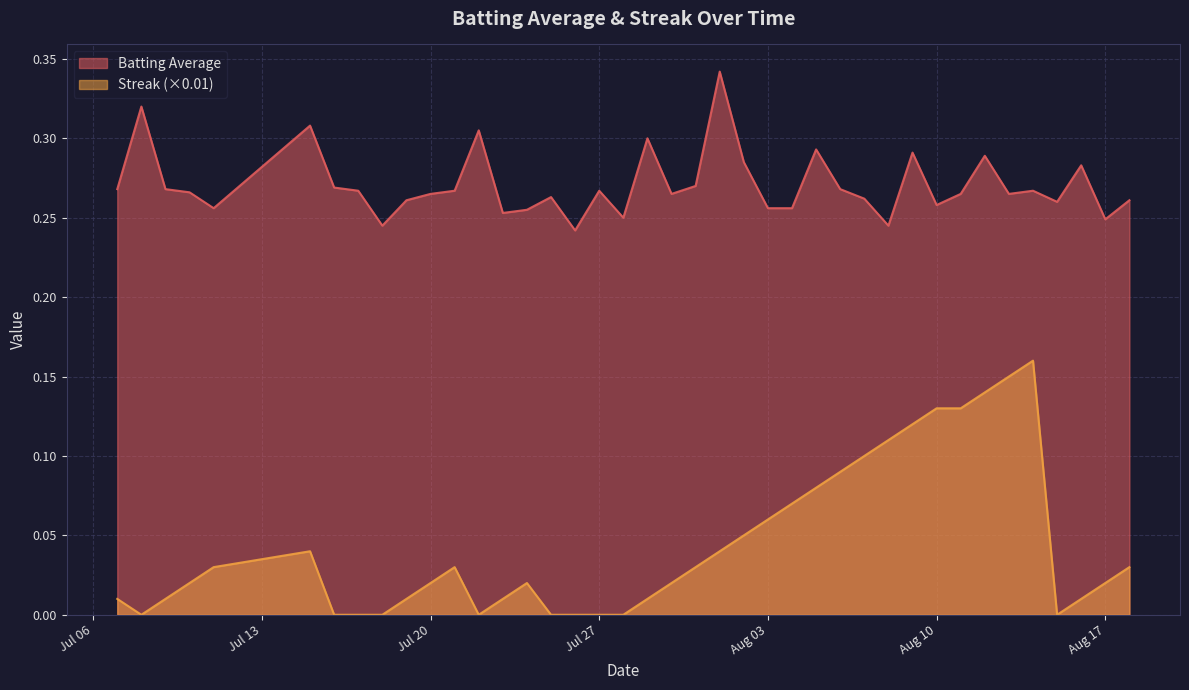

List the series in order of their peak value, lowest first.

Streak (×0.01), Batting Average